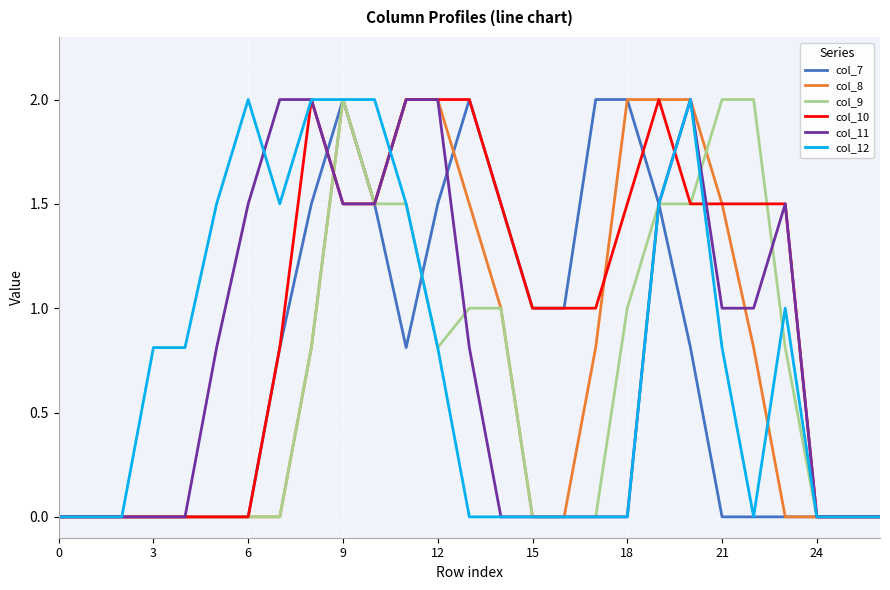

What is the highest value of the col_9 series?

2.0